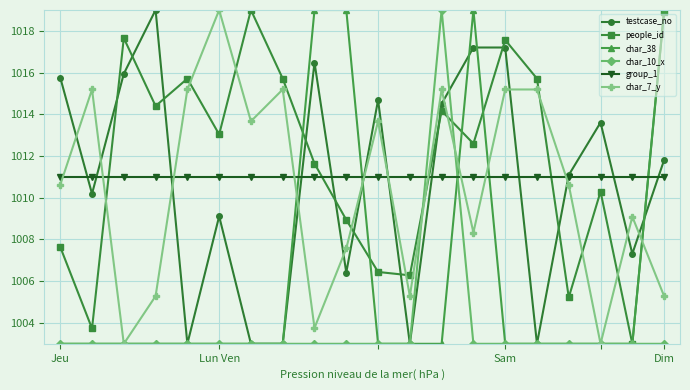

What is the maximum value shown in the chart?

1019.0